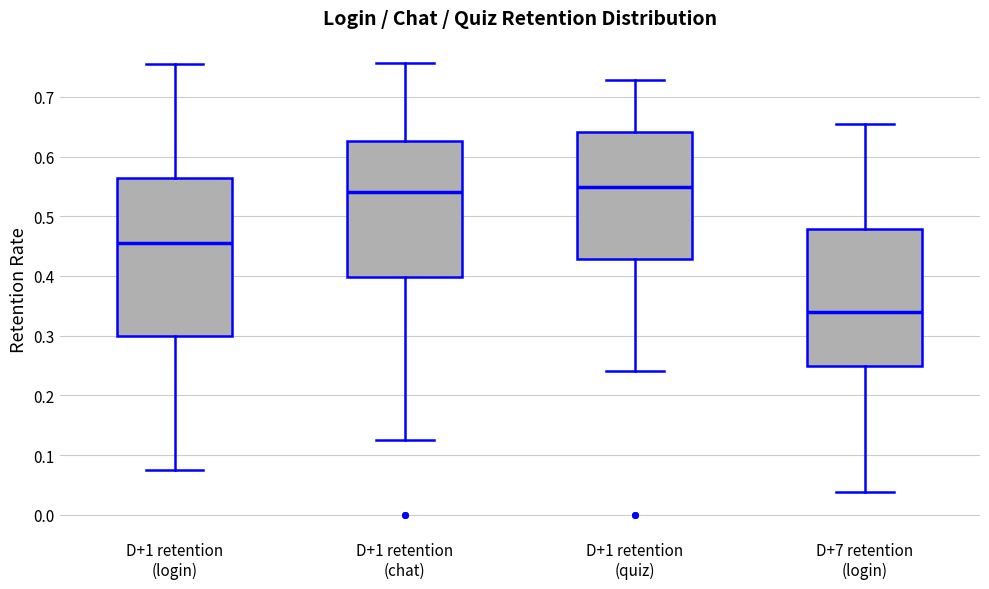

Which box is the tallest, from its lower edge to its upper edge?

D+1 retention (login)